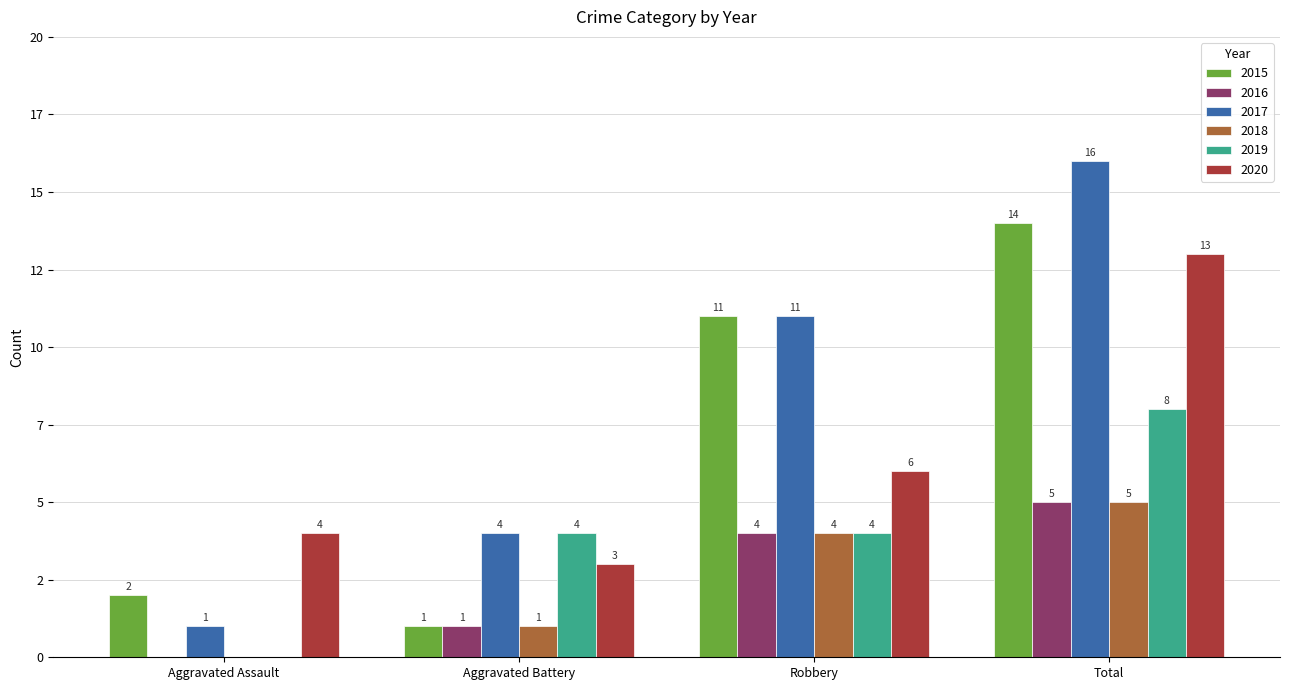

Which series has the widest spread of values?

2017